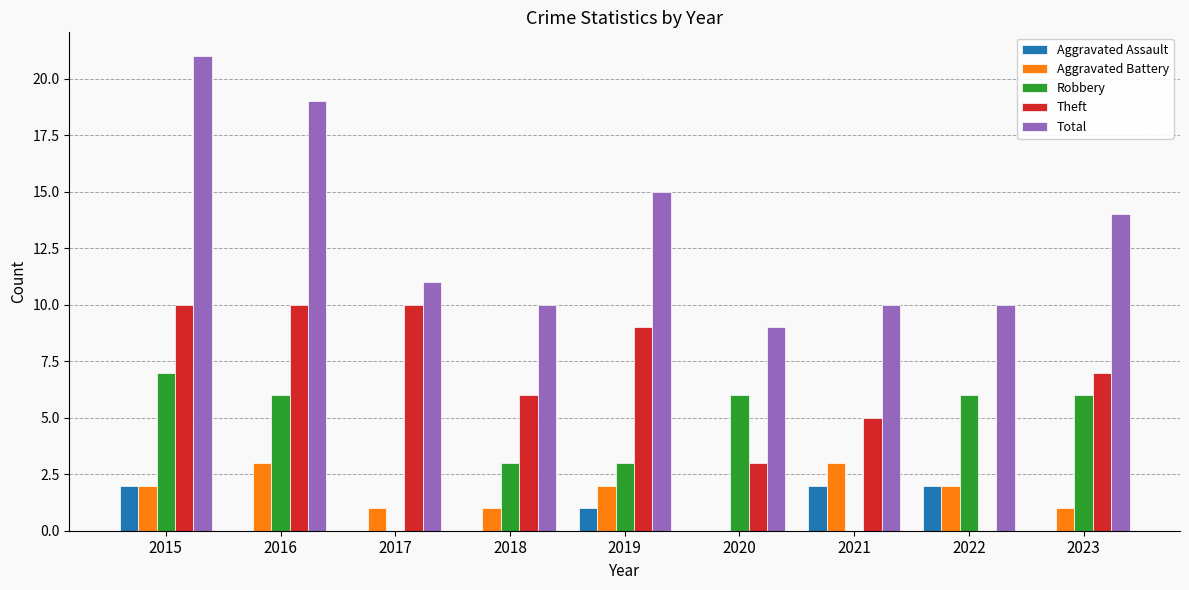

What is the sum of the Total values at 2020 and 2017?

20